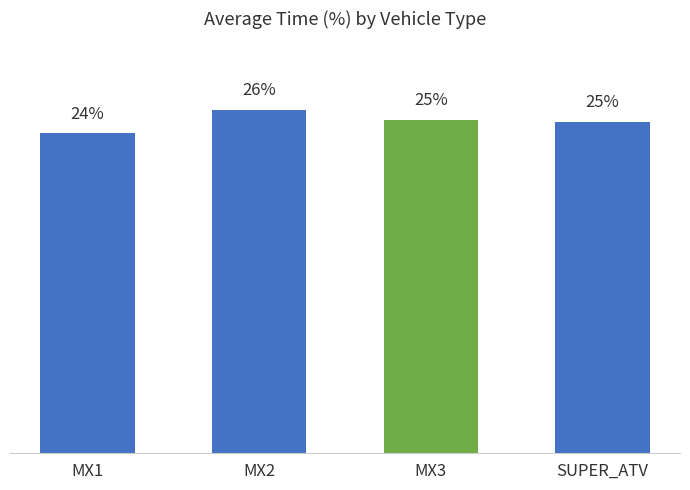

At which label is the value closest to 24?

MX1